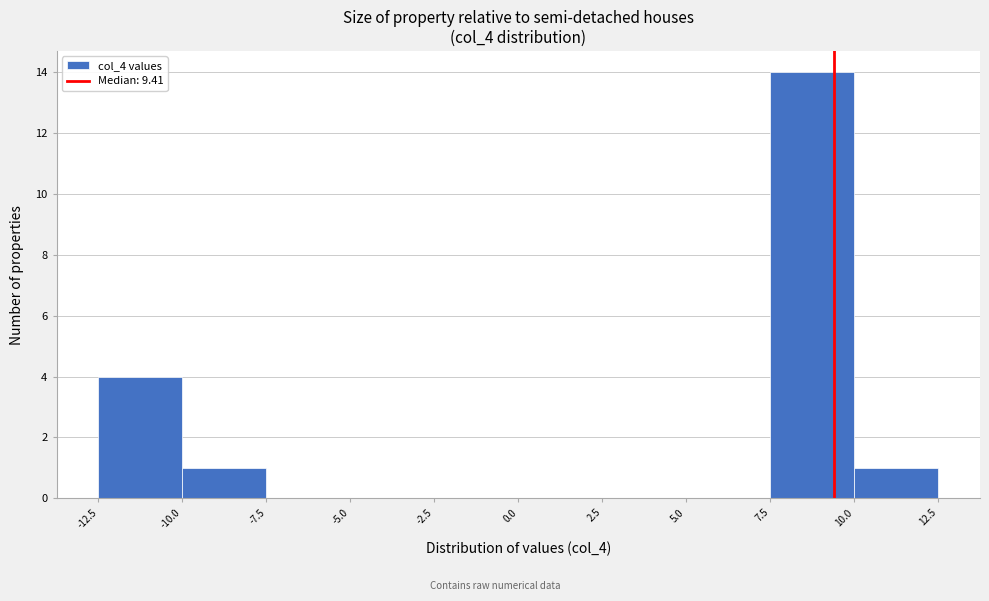

Reading left to right, list every bar in this chart as the range it spans on the x-axis followed by its height. The values are not printed on the chart, so give them approximately, as read against the axis.

-12.5 to -10.0: 4
-10.0 to -7.5: 1
-7.5 to -5.0: 0
-5.0 to -2.5: 0
-2.5 to 0.0: 0
0.0 to 2.5: 0
2.5 to 5.0: 0
5.0 to 7.5: 0
7.5 to 10.0: 14
10.0 to 12.5: 1